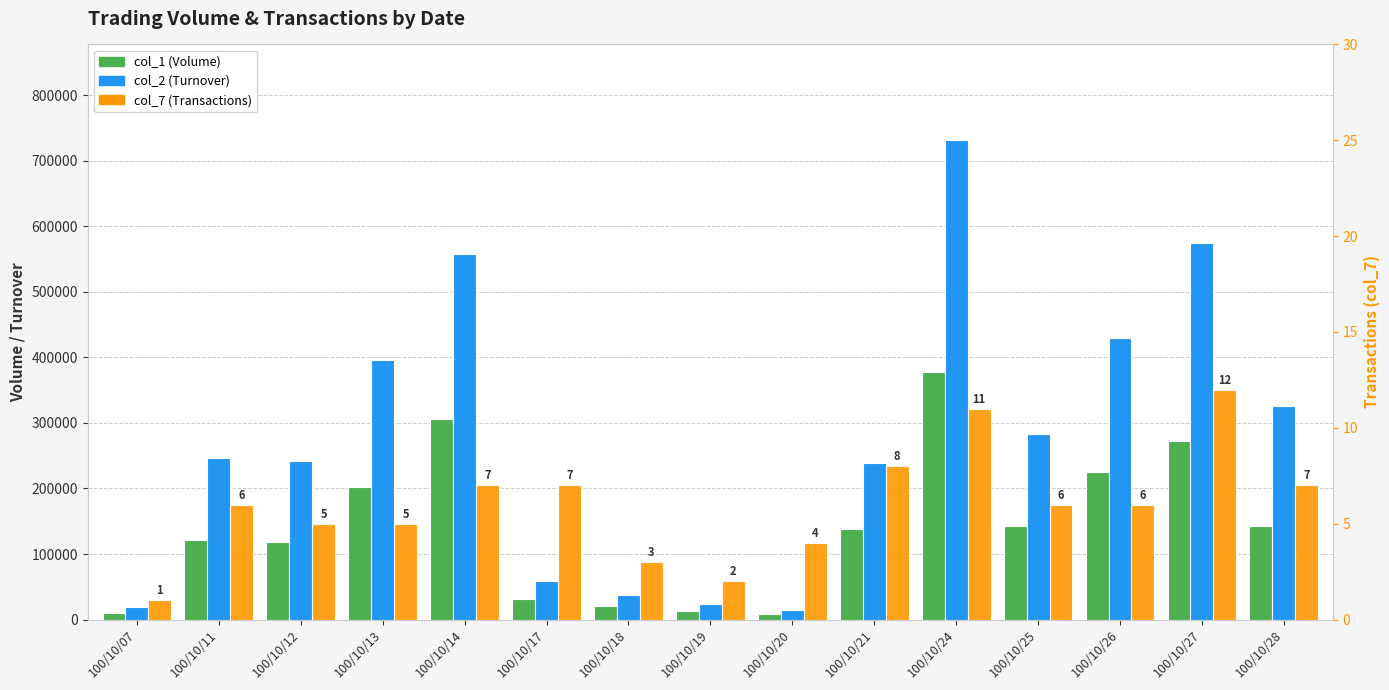

Which label corresponds to the largest value in the chart?

100/10/24